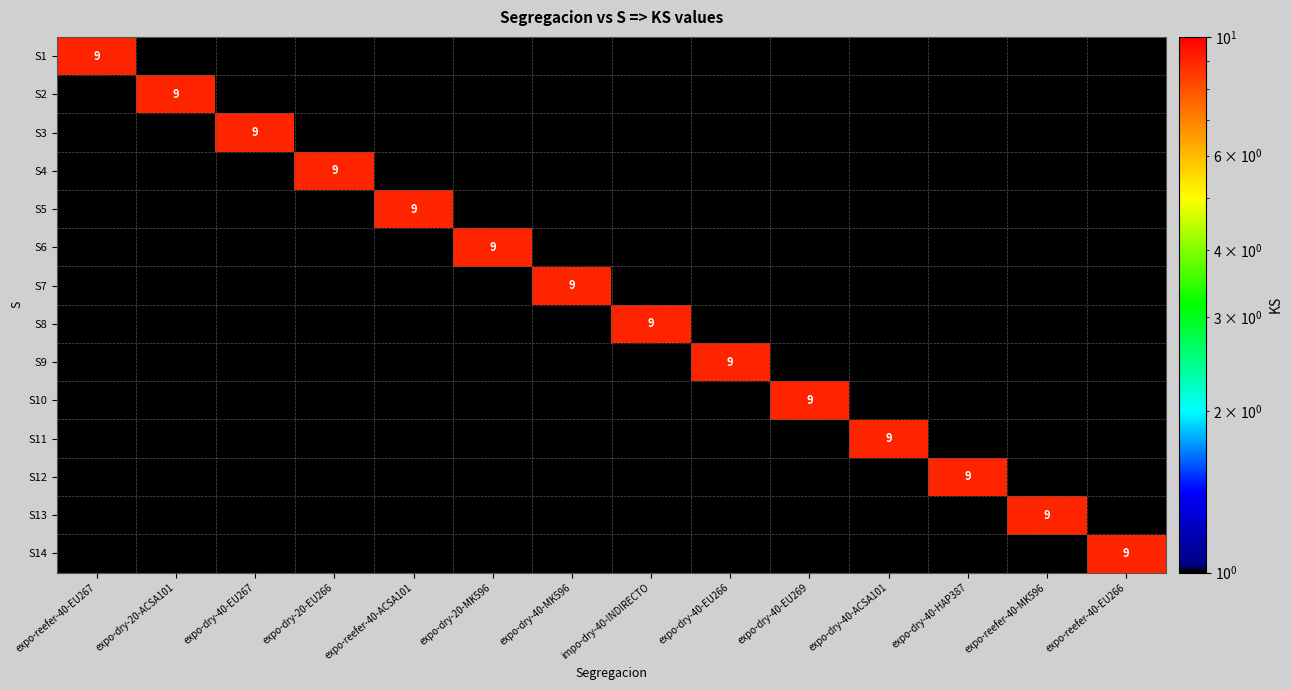

True or false: S8 has a value of 5.1 at impo-dry-40-INDIRECTO.

False